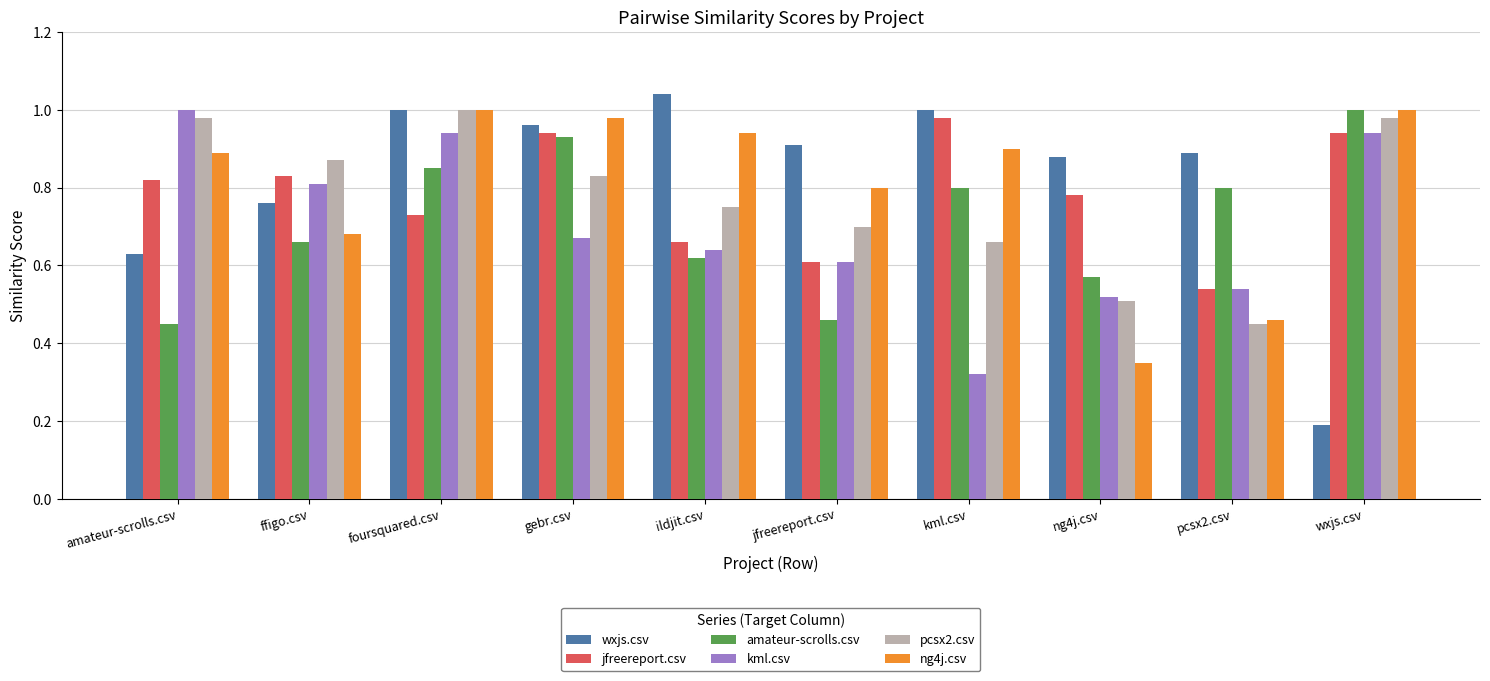

Which category has the lowest value in the wxjs.csv series?

wxjs.csv